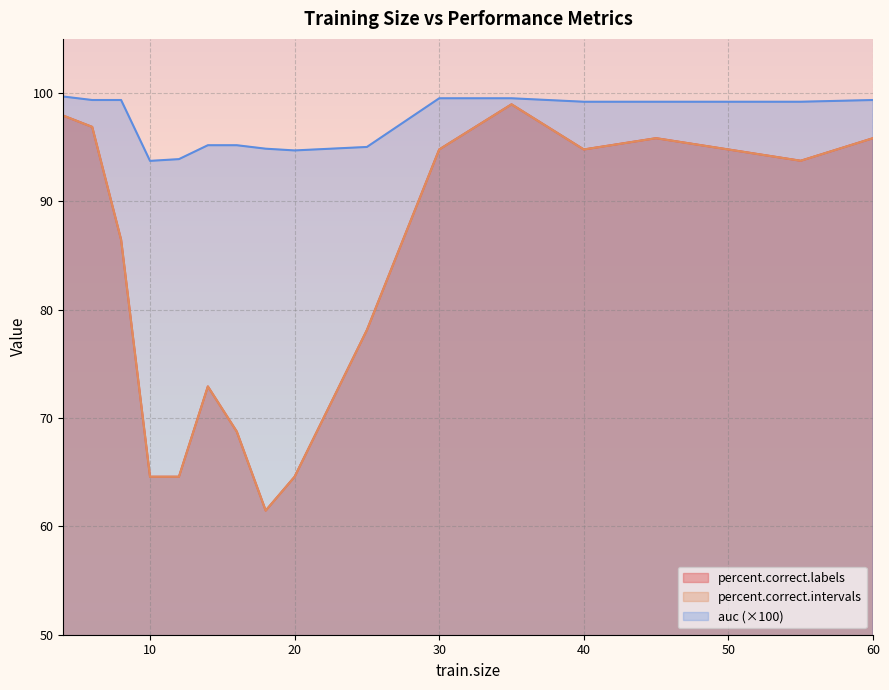

What is the minimum value shown in the chart?

61.5